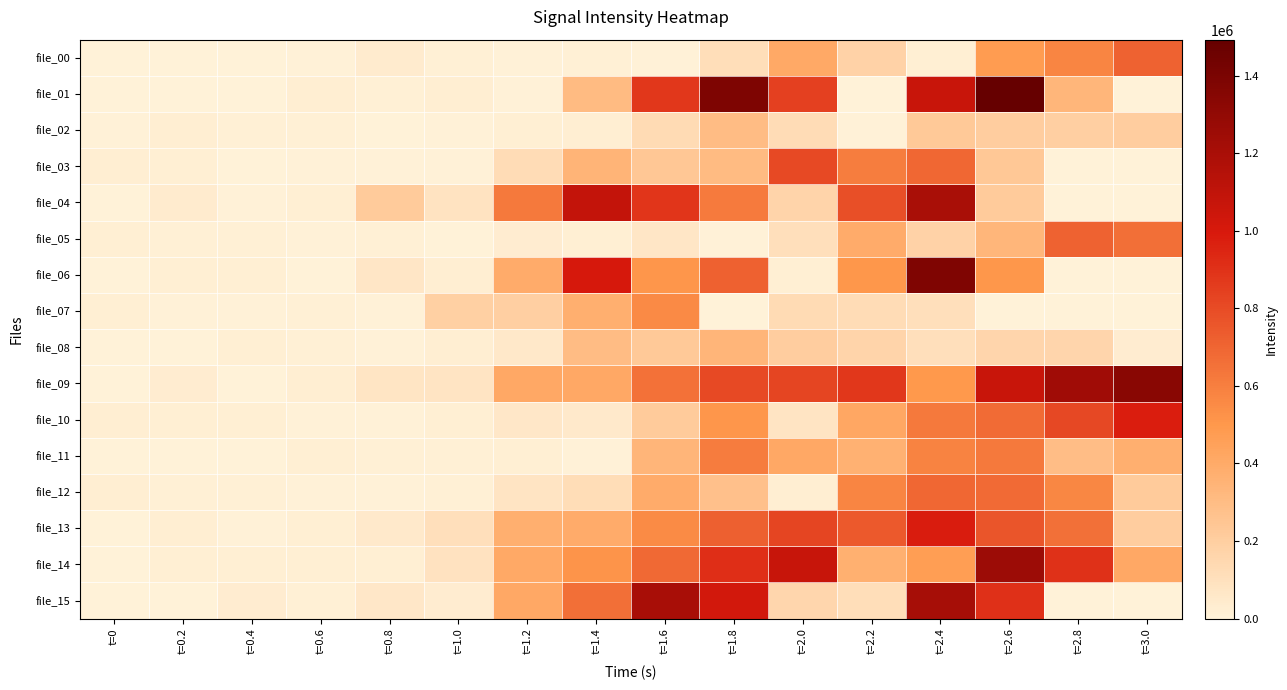

At how many categories does at least one series exceed 184401?

12